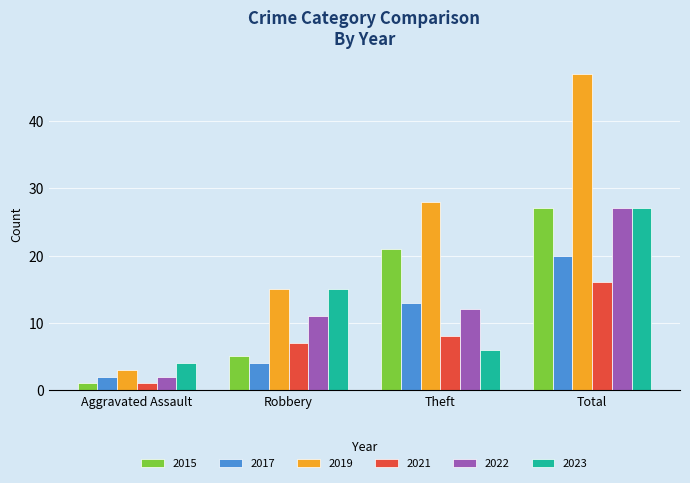

What is the average value of the 2015 series?

14